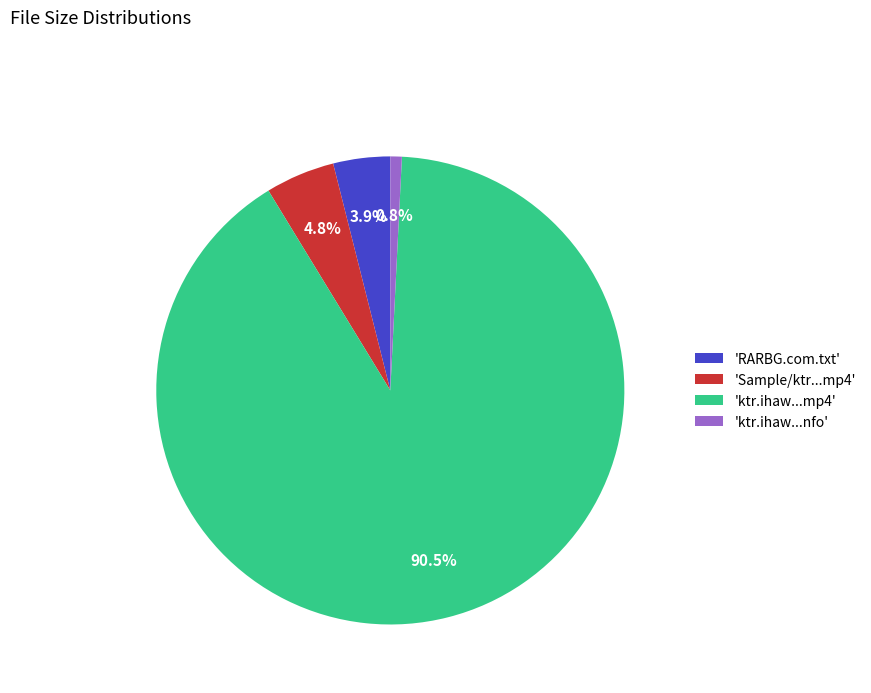

Which slice represents more than half of the pie?

'ktr.ihaw...mp4'